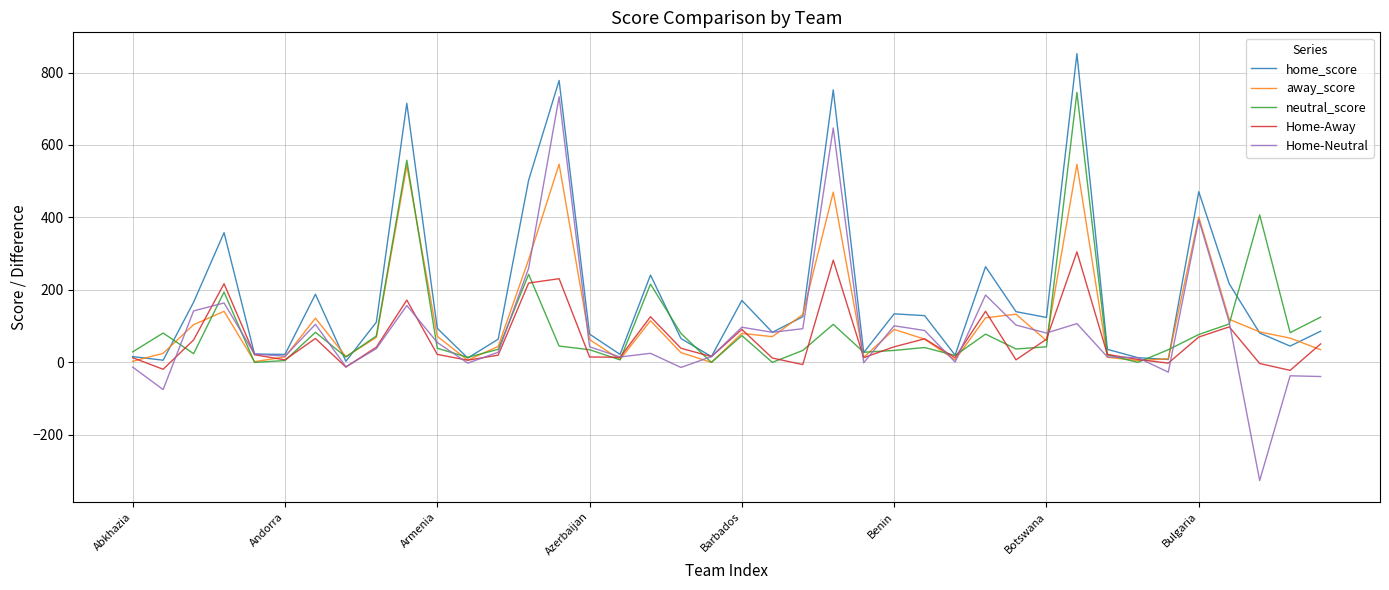

Which series has the largest total across all categories?

home_score